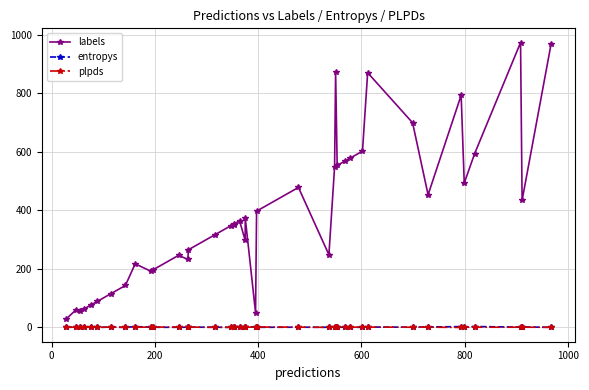

Reading right to left, transcribe all the data shown in this chart.

labels: 967.0	434.0	973.0	593.0	493.0	793.0	453.0	699.0	870.0	602.0	577.0	569.0	553.0	872.0	548.0	248.0	478.0	397.0	50.0	375.0	297.0	364.0	353.0	350.0	347.0	317.0	265.0	232.0	246.0	197.0	192.0	217.0	143.0	115.0	89.0	77.0	62.0	56.0	59.0	28.0
entropys: 0.0	1.3	0.8	2.7	1.0	2.5	1.2	0.4	1.0	0.1	0.1	0.4	0.1	2.0	0.4	0.2	0.4	0.1	1.9	0.0	1.2	0.1	1.0	0.6	0.0	0.5	0.4	0.3	0.0	0.2	0.9	2.5	0.0	0.6	0.0	1.1	0.3	0.0	0.7	0.0
plpds: 0.1	0.4	0.4	0.4	0.5	-0.5	0.6	0.4	0.7	0.9	0.2	0.9	0.8	0.4	0.9	-0.0	0.6	1.0	0.6	0.7	0.7	0.9	0.9	0.1	0.0	-0.1	0.9	0.5	1.0	0.9	0.6	0.4	0.0	0.8	0.0	0.5	0.1	-0.0	0.5	0.0